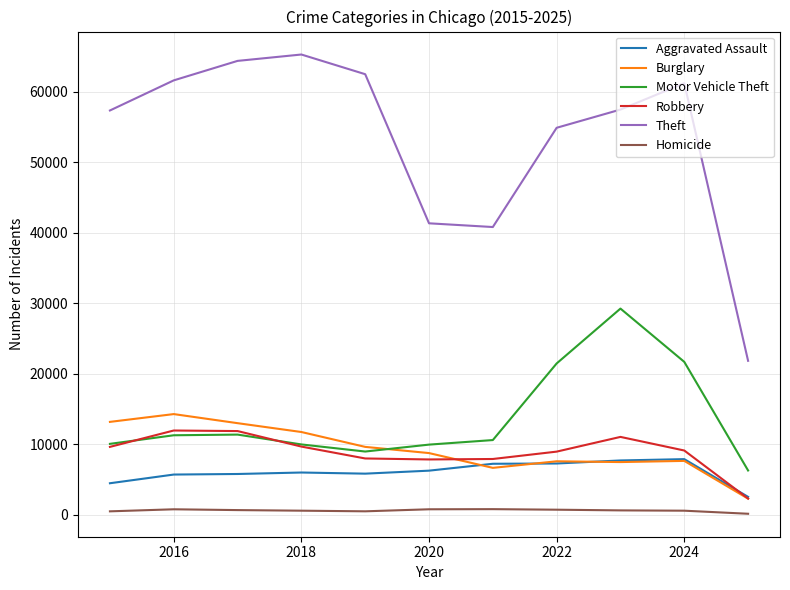

Which series has the largest total across all categories?

Theft